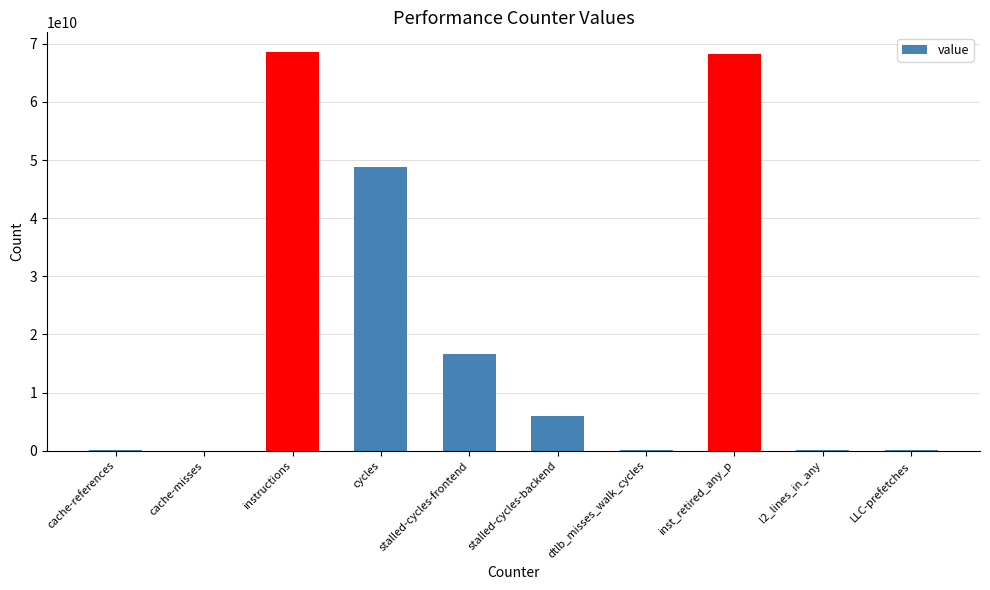

What is the ratio of the value at stalled-cycles-backend to the value at cycles?

0.1